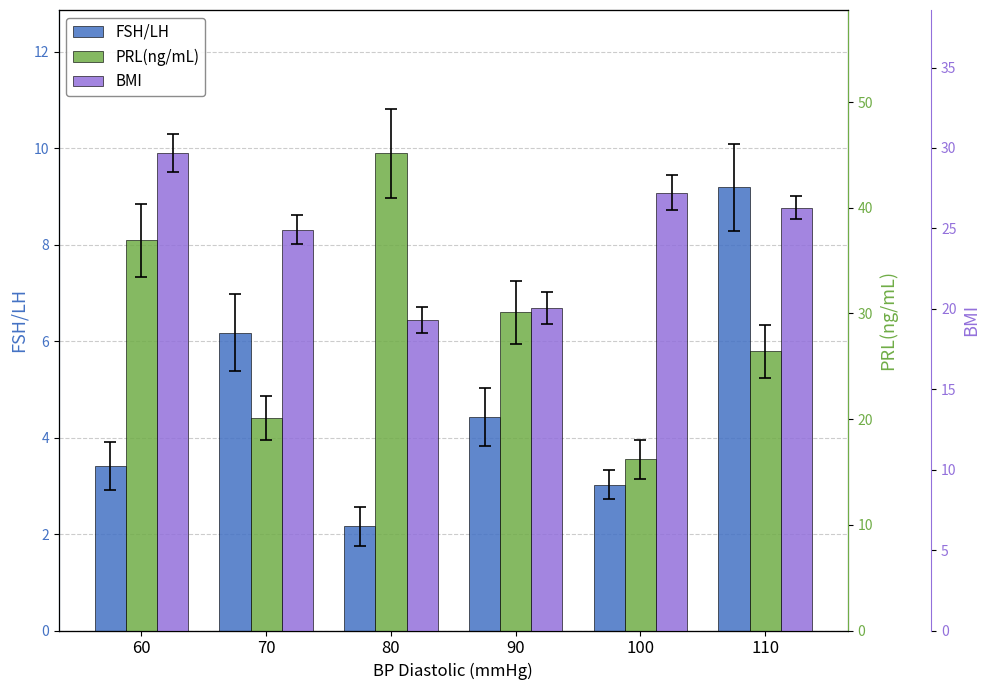

What is the average value of the PRL(ng/mL) series?

29.1